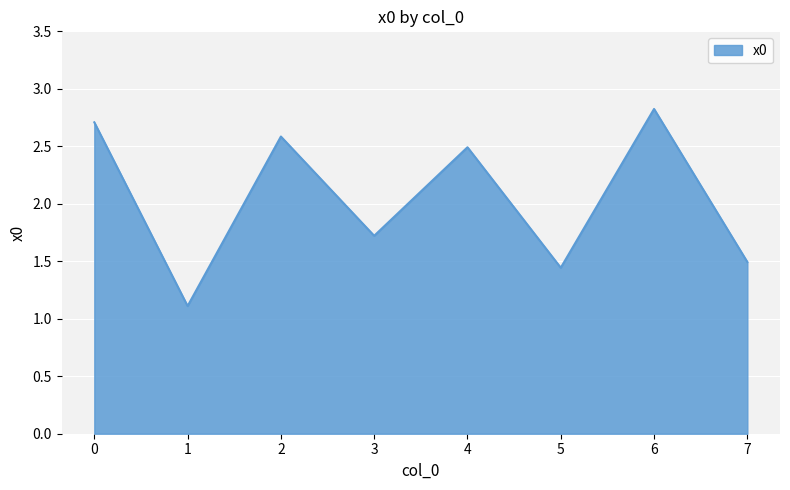

List the labels in order of value, largest first.

6, 0, 2, 4, 3, 7, 5, 1